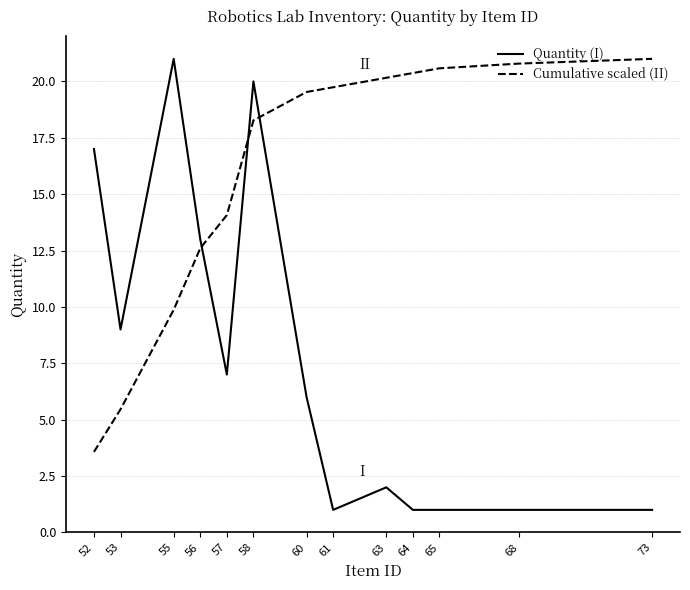

At which category is the sum across all series the highest?

58